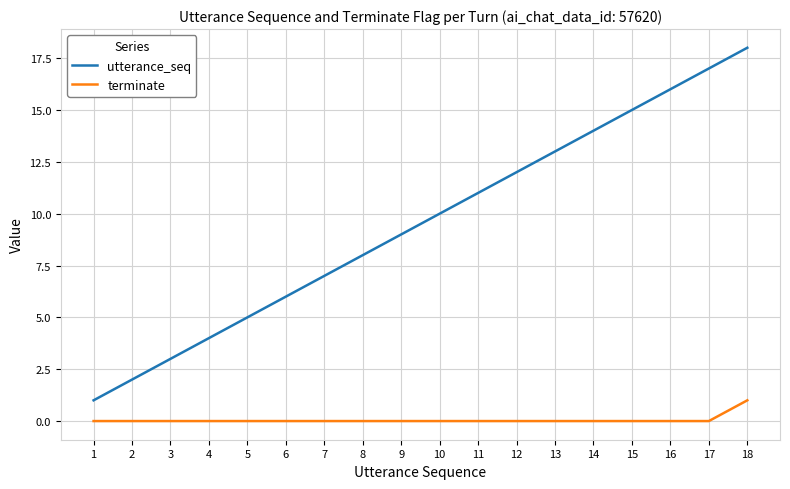

True or false: utterance_seq and terminate cross at least once.

False